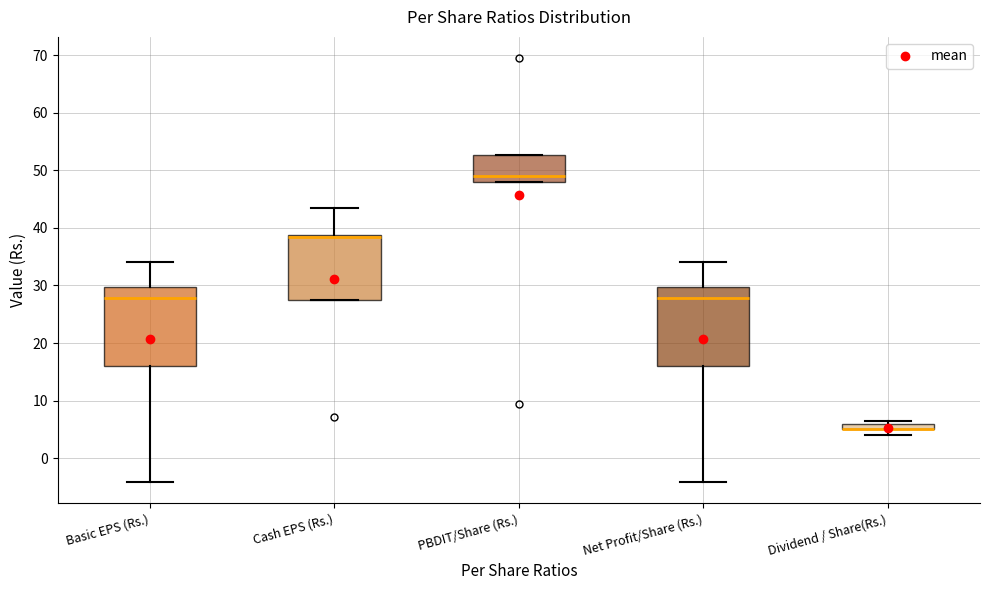

Where does the upper whisker of the box for Cash EPS (Rs.) end on the y-axis? The values are not printed on the chart, so give them approximately, as read against the axis.

43